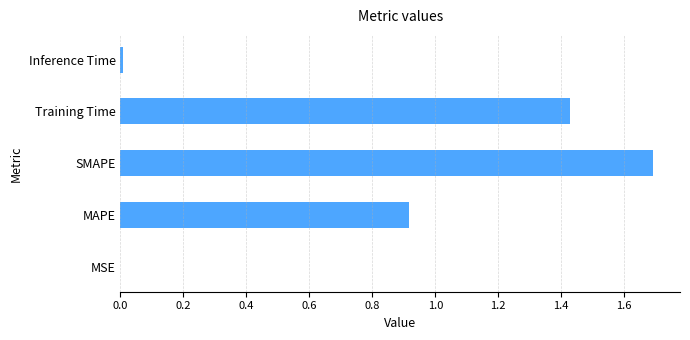

Between MAPE and Training Time, which is larger?

Training Time